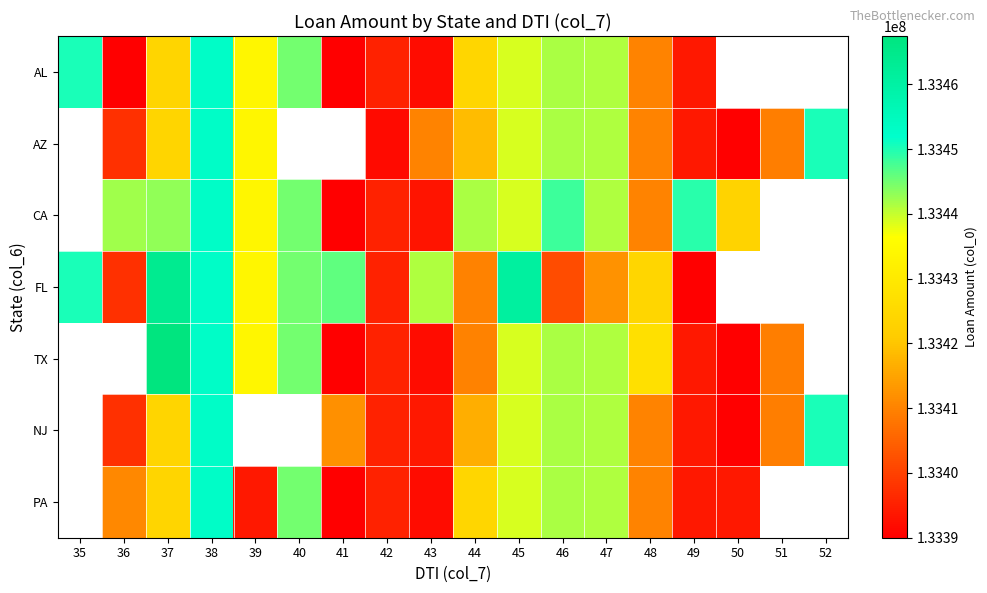

Which has a higher value, 50 or 41?

41